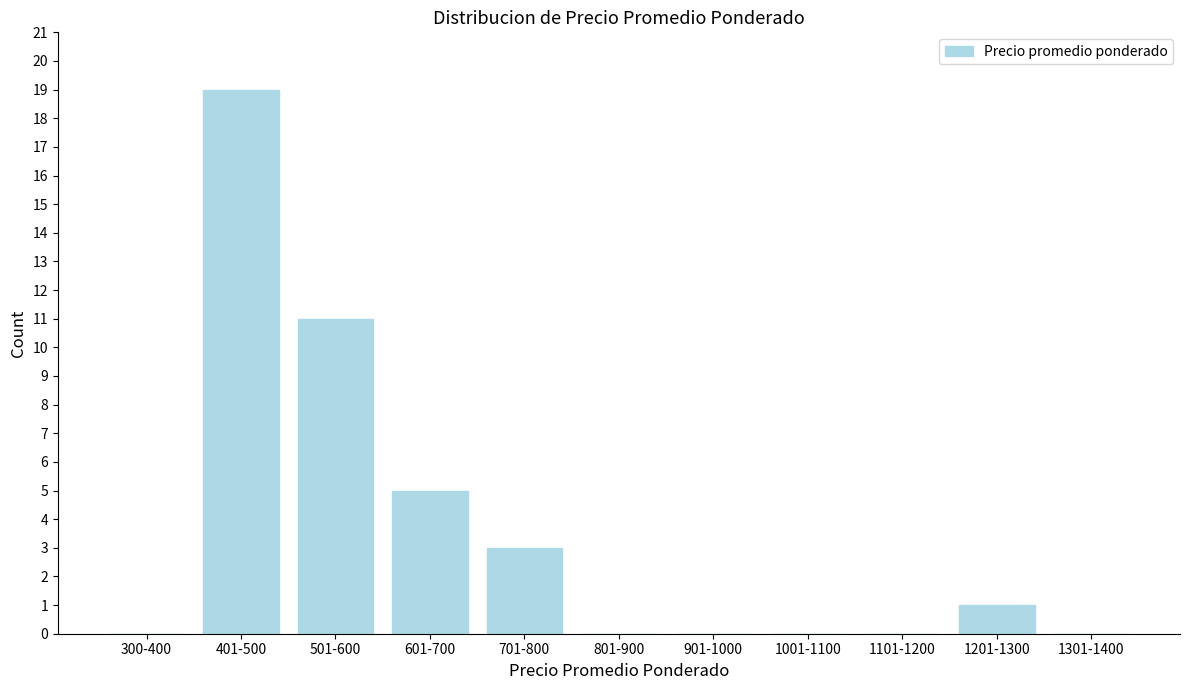

Reading right to left, what are all the values shown in this chart?

1301-1400=0	1201-1300=1	1101-1200=0	1001-1100=0	901-1000=0	801-900=0	701-800=3	601-700=5	501-600=11	401-500=19	300-400=0